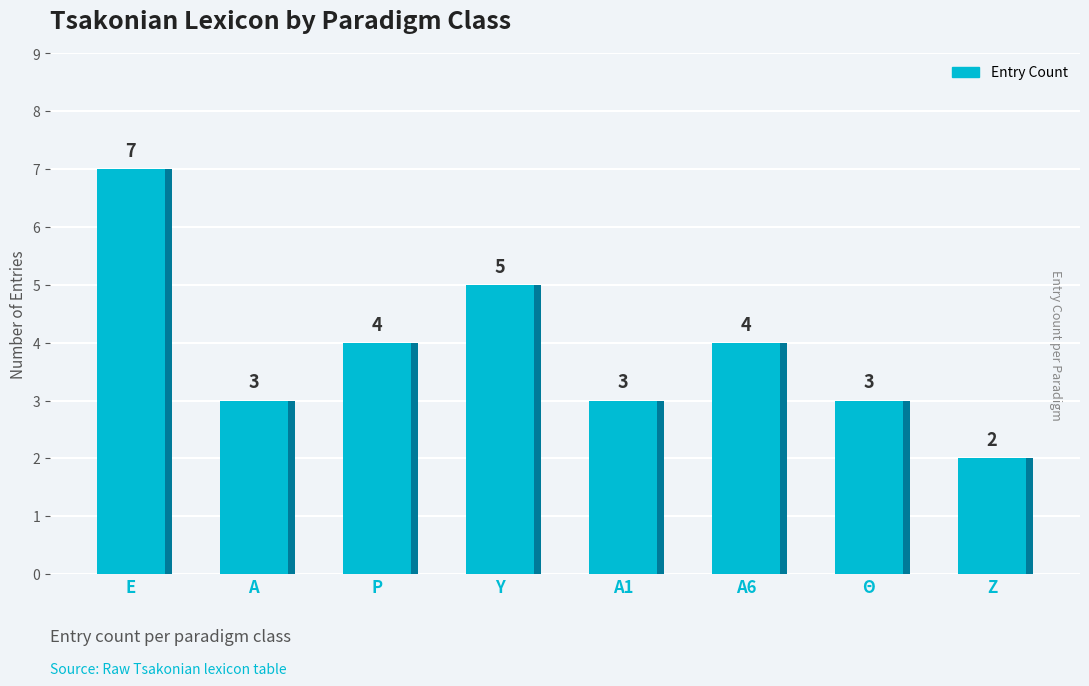

Rank the categories by value from highest to lowest.

Ε, Υ, Ρ, Α6, Α, Α1, Θ, Ζ